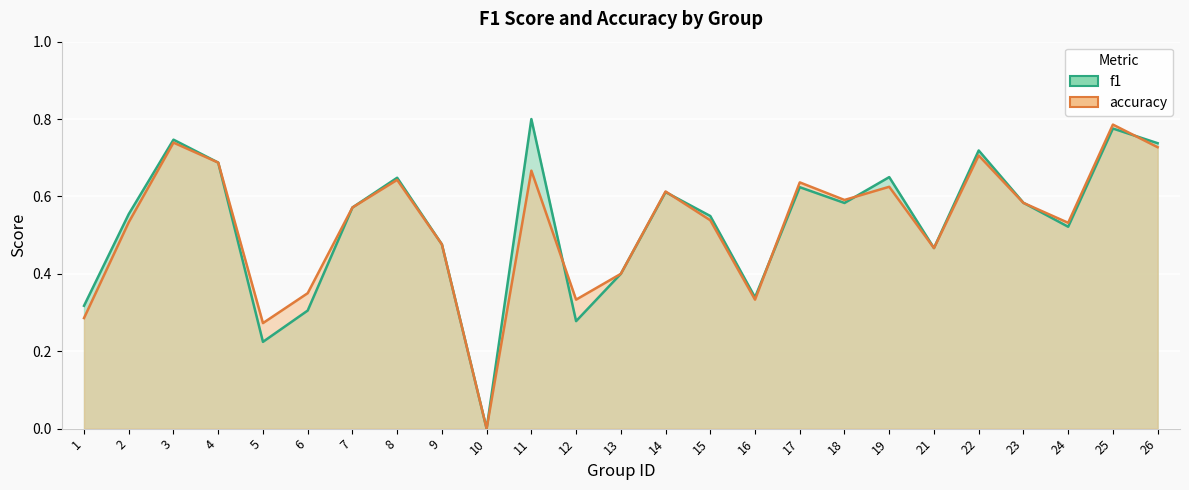

At which label does accuracy reach its minimum?

10